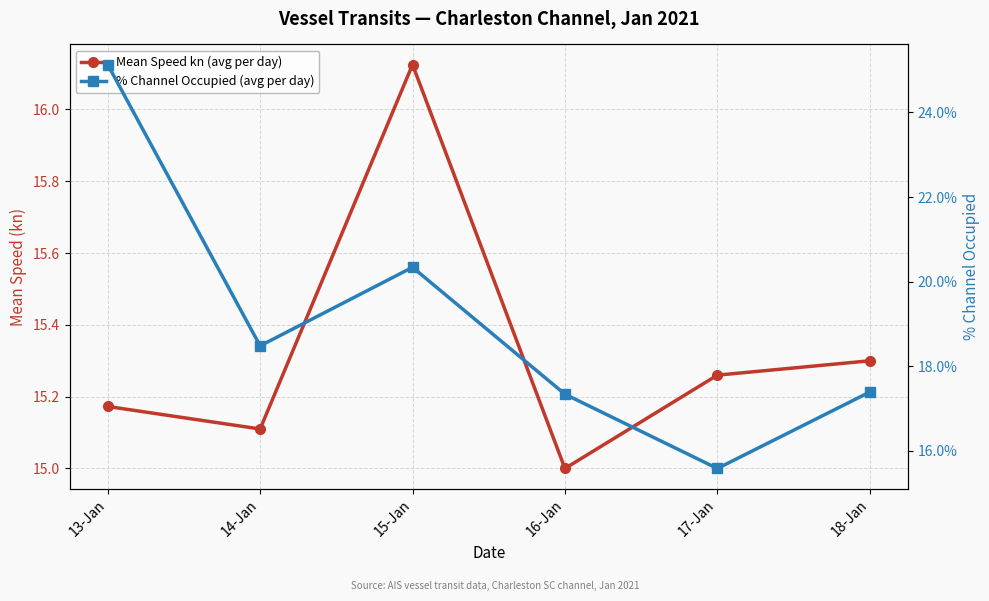

How many interior local valleys does the Mean Speed kn (avg per day) series have?

2